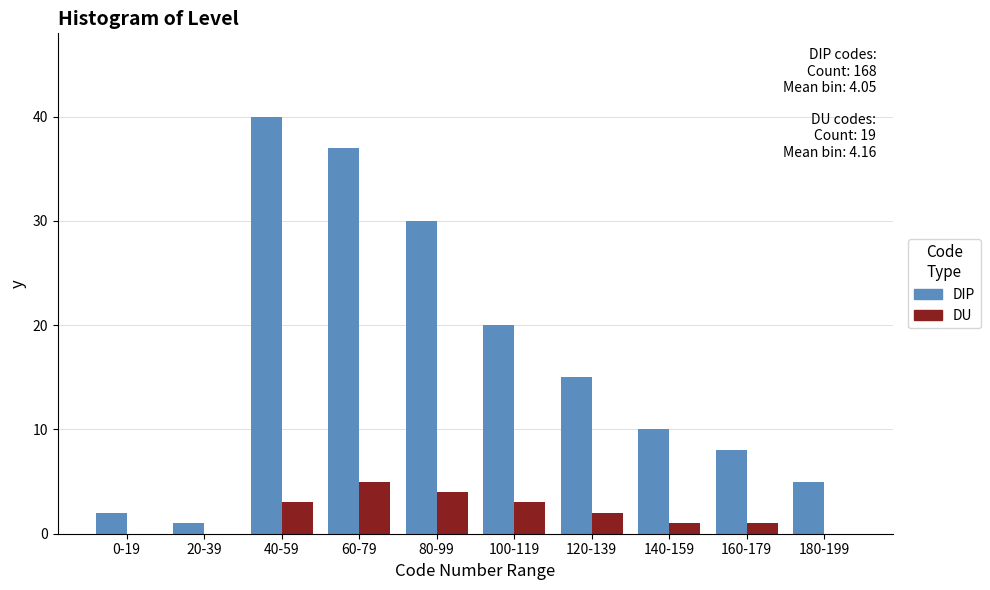

Reading left to right, what are all the values shown in this chart?

DIP: 0-19=2	20-39=1	40-59=40	60-79=37	80-99=30	100-119=20	120-139=15	140-159=10	160-179=8	180-199=5
DU: 0-19=0	20-39=0	40-59=3	60-79=5	80-99=4	100-119=3	120-139=2	140-159=1	160-179=1	180-199=0